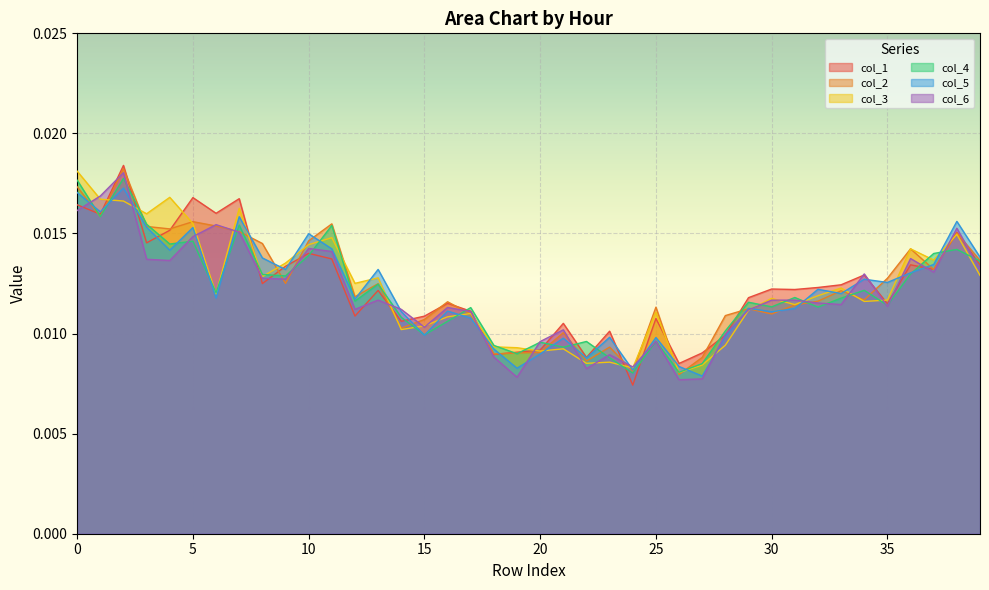

How many interior local peaks does the col_1 series have?

13